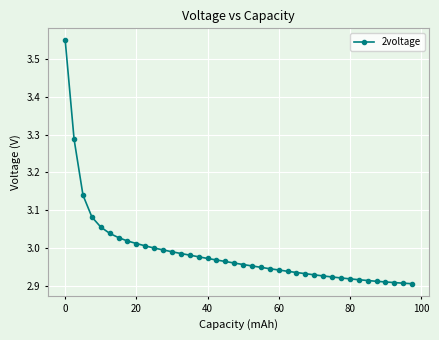

What is the difference between the second highest and minimum values?

0.4